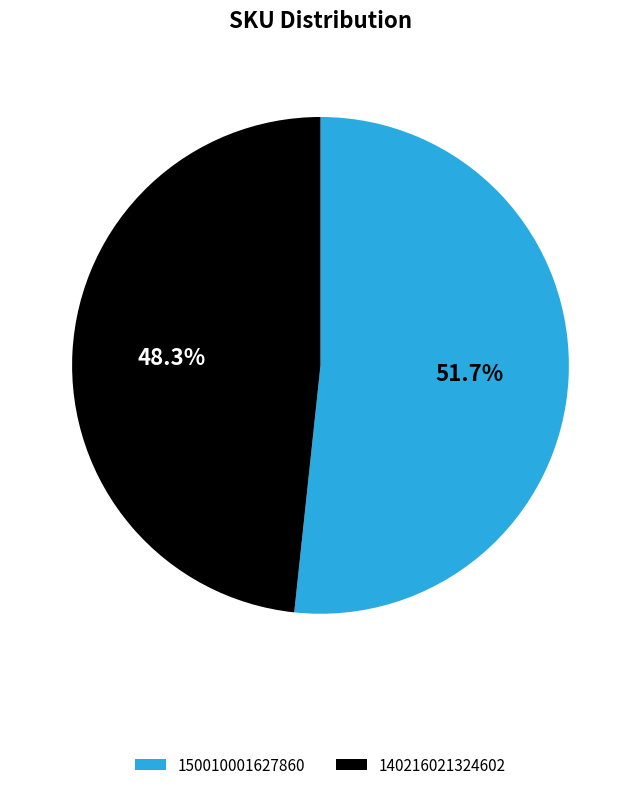

To the nearest percent, what is the average slice percentage?

50%